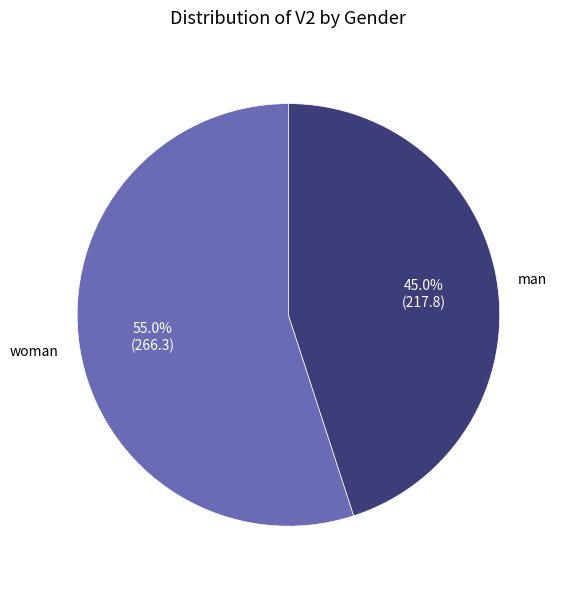

Which slice is the largest?

woman